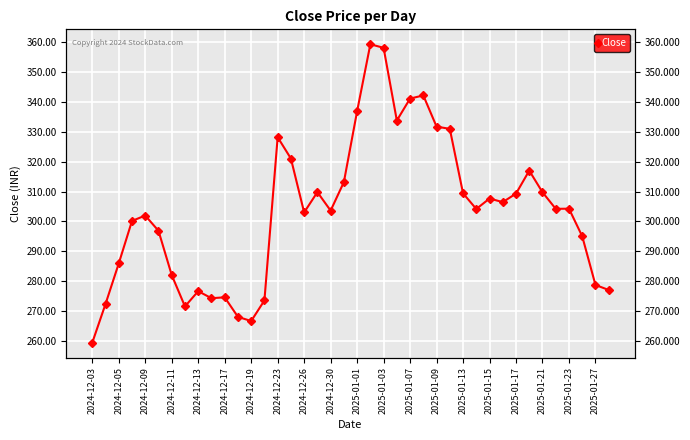

At which category does the chart reach its peak across all series?

21